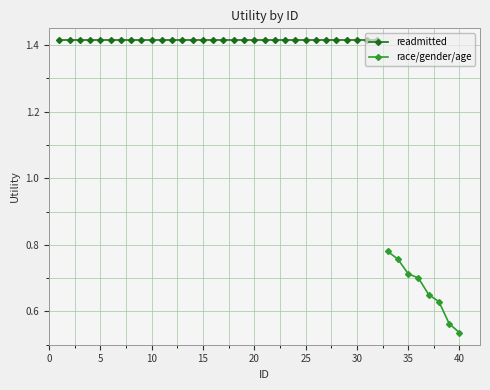

What is the average value?

0.7